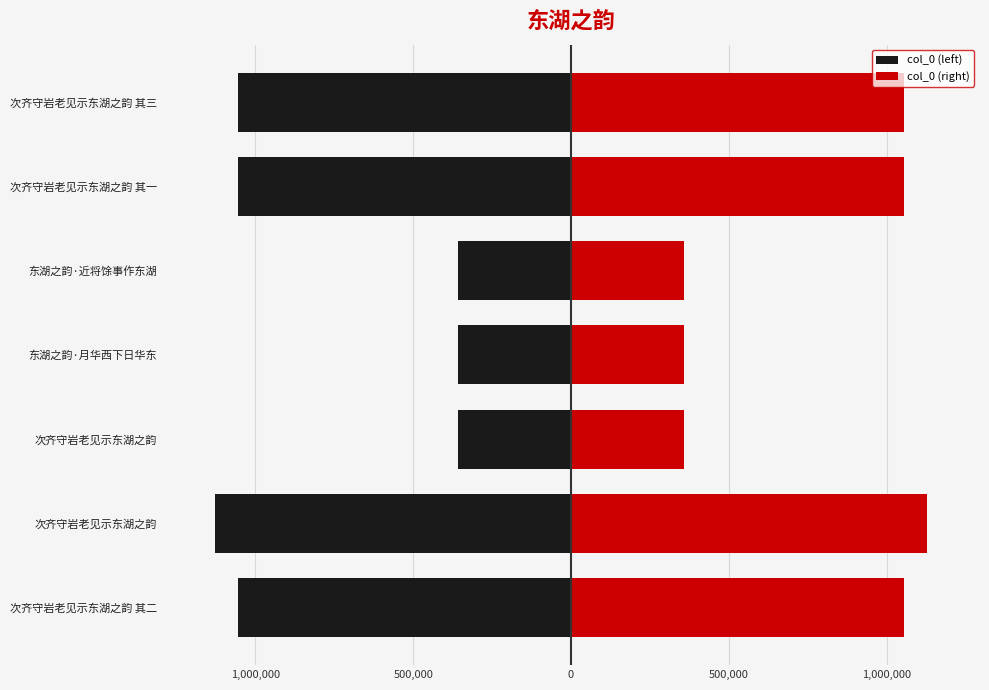

Which series has the largest range (max minus min)?

col_0 (left)